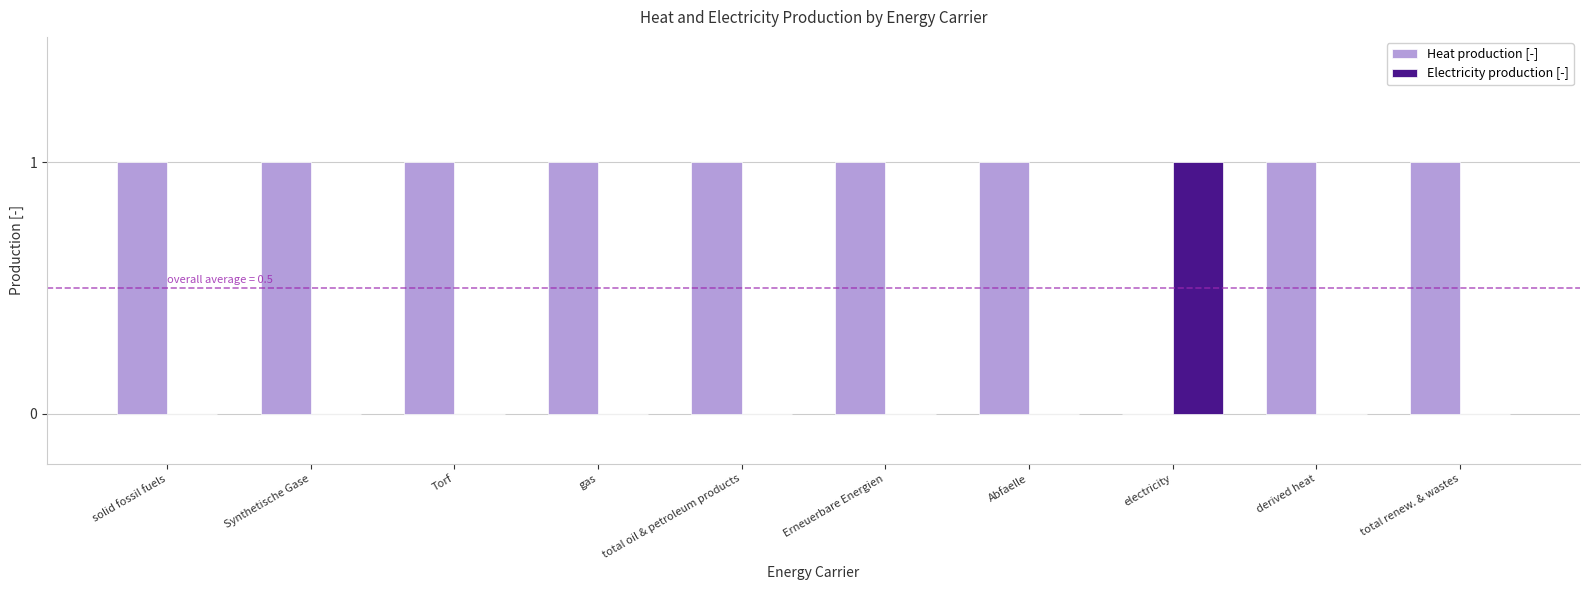

Reading right to left, extract all data points from this chart.

Heat production [-]: 1	1	0	1	1	1	1	1	1	1
Electricity production [-]: 0	0	1	0	0	0	0	0	0	0